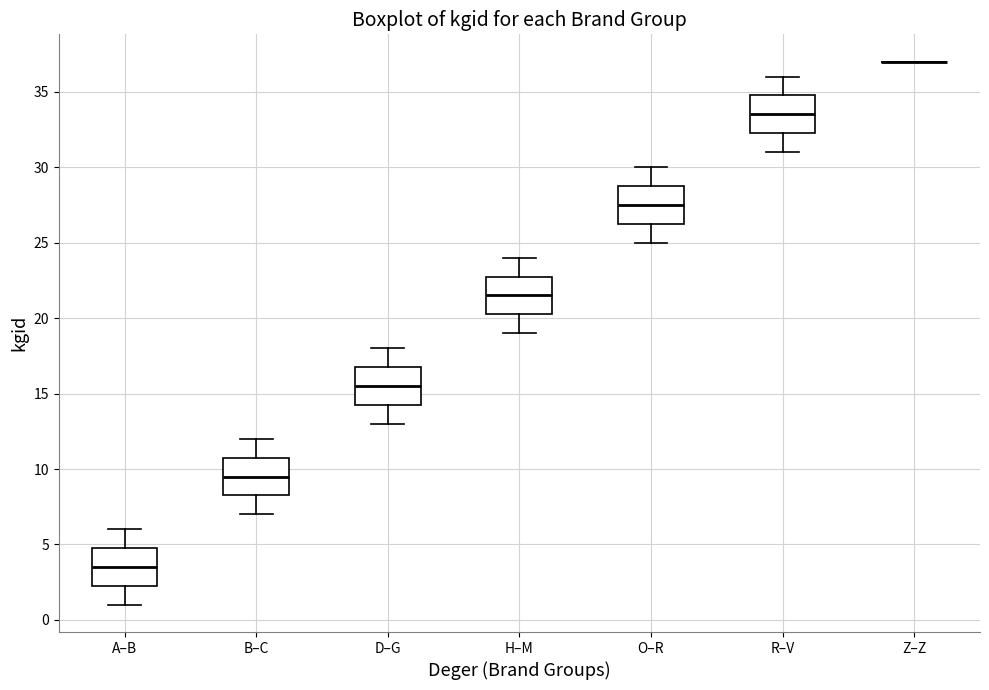

Where is the upper edge of the box for D–G on the y-axis? The values are not printed on the chart, so give them approximately, as read against the axis.

17.0